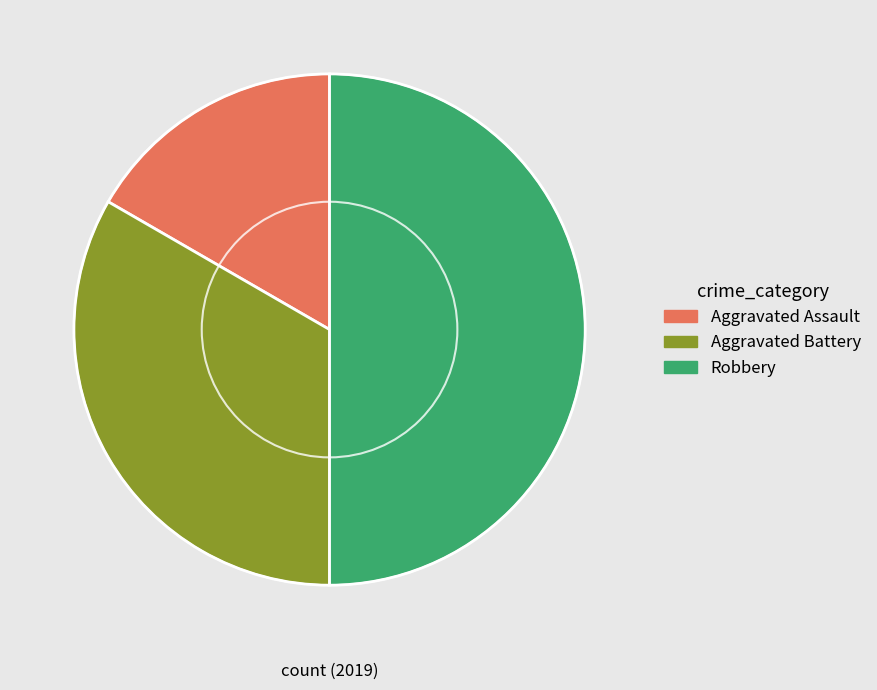

Count the number of slices in the pie.

3